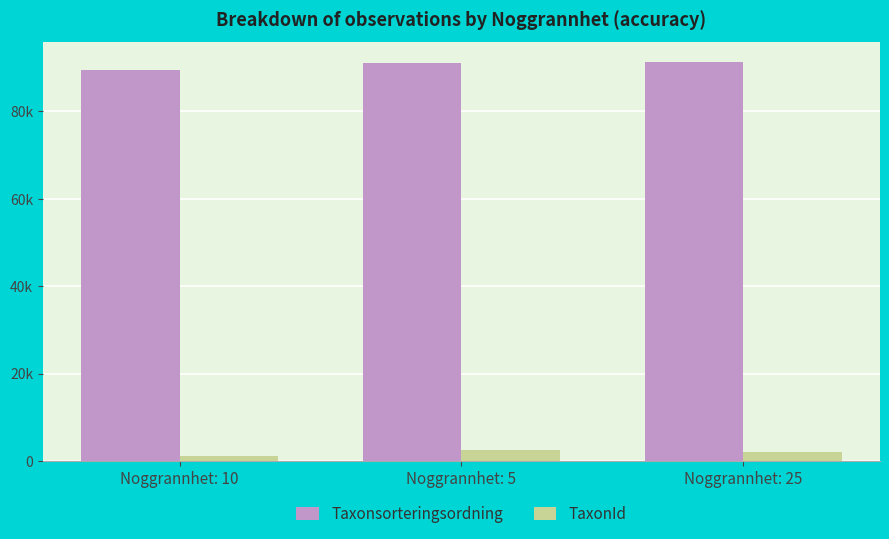

Reading left to right, list all the values displayed in this chart.

Taxonsorteringsordning: 89388	91016	91202
TaxonId: 1108	2580	2222